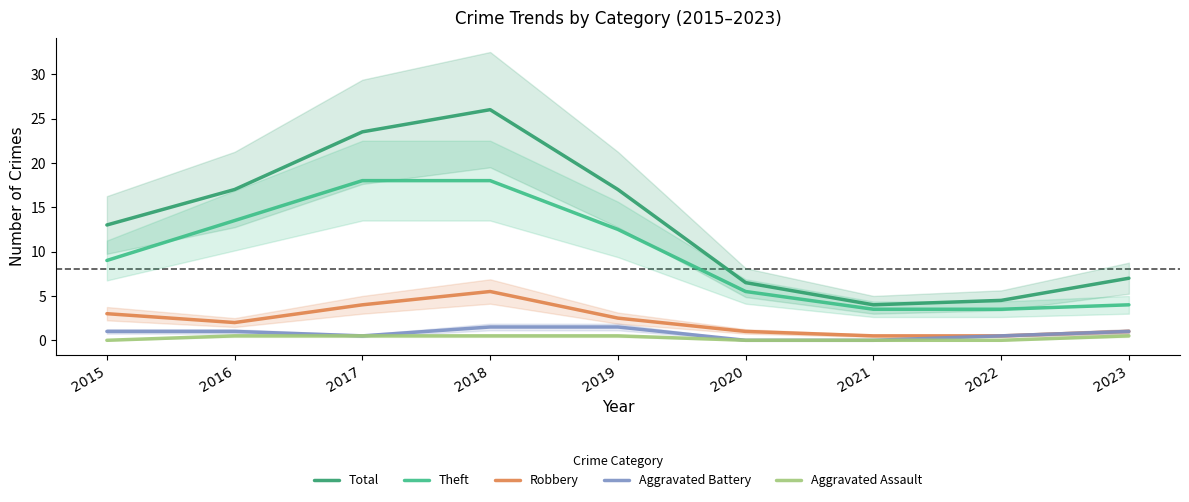

Reading left to right, what are all the values shown in this chart?

Total: 2015=13.0	2016=17.0	2017=23.5	2018=26.0	2019=17.0	2020=6.5	2021=4.0	2022=4.5	2023=7.0
Theft: 2015=9.0	2016=13.5	2017=18.0	2018=18.0	2019=12.5	2020=5.5	2021=3.5	2022=3.5	2023=4.0
Robbery: 2015=3.0	2016=2.0	2017=4.0	2018=5.5	2019=2.5	2020=1.0	2021=0.5	2022=0.5	2023=1.0
Aggravated Battery: 2015=1.0	2016=1.0	2017=0.5	2018=1.5	2019=1.5	2020=0.0	2021=0.0	2022=0.5	2023=1.0
Aggravated Assault: 2015=0.0	2016=0.5	2017=0.5	2018=0.5	2019=0.5	2020=0.0	2021=0.0	2022=0.0	2023=0.5